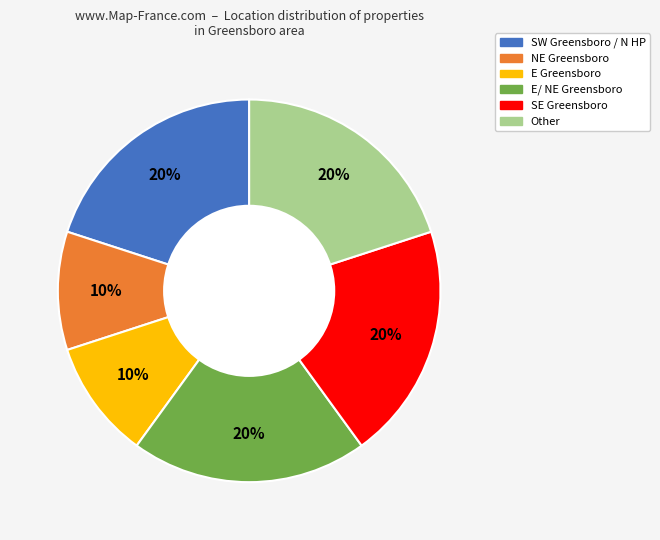

Does E Greensboro represent more than half of the total?

No